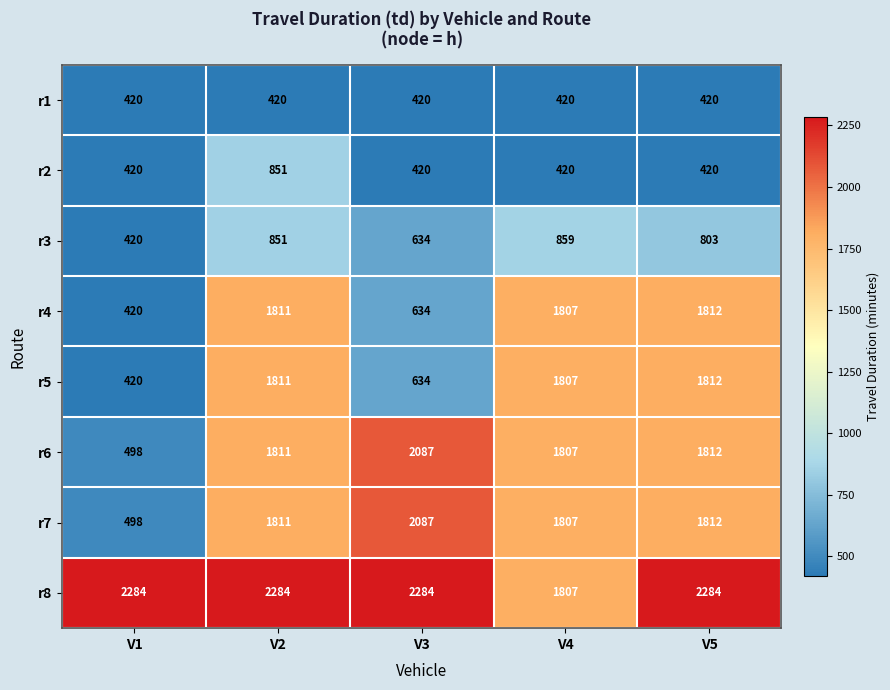

The value of r3 at V4 is 859. True or false?

True